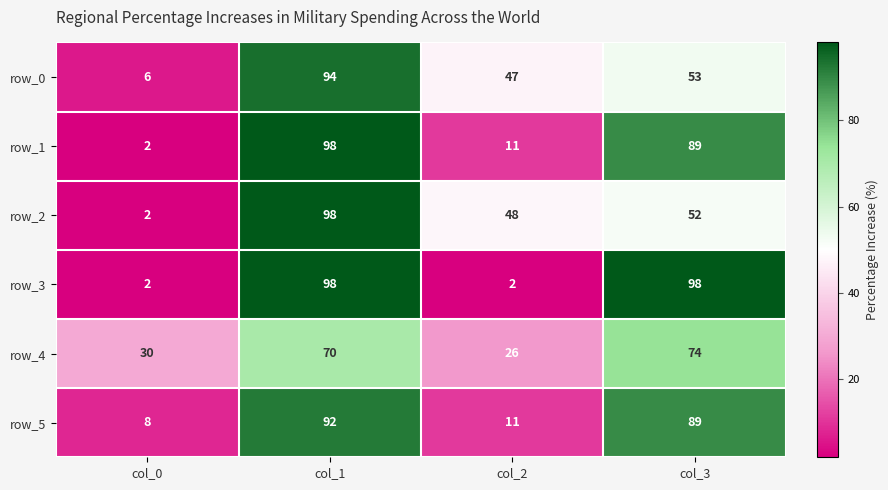

Reading left to right, list all the values displayed in this chart.

row_0: col_0=6	col_1=94	col_2=47	col_3=53
row_1: col_0=2	col_1=98	col_2=11	col_3=89
row_2: col_0=2	col_1=98	col_2=48	col_3=52
row_3: col_0=2	col_1=98	col_2=2	col_3=98
row_4: col_0=30	col_1=70	col_2=26	col_3=74
row_5: col_0=8	col_1=92	col_2=11	col_3=89